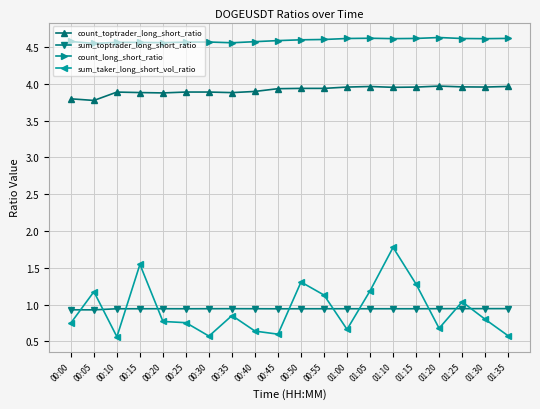

What is the approximate value of count_long_short_ratio at 00:55?

4.6